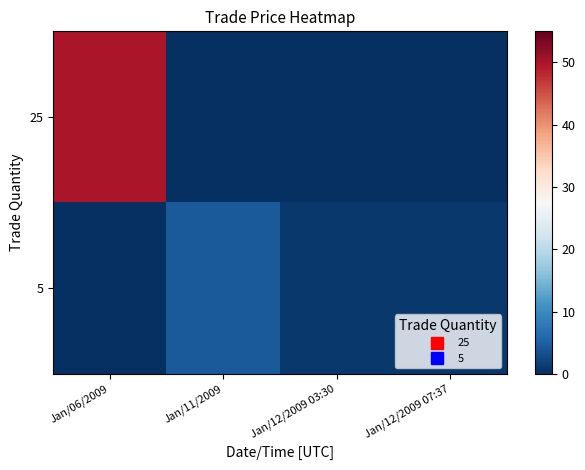

Rank the series by their maximum value, from highest to lowest.

25, 5